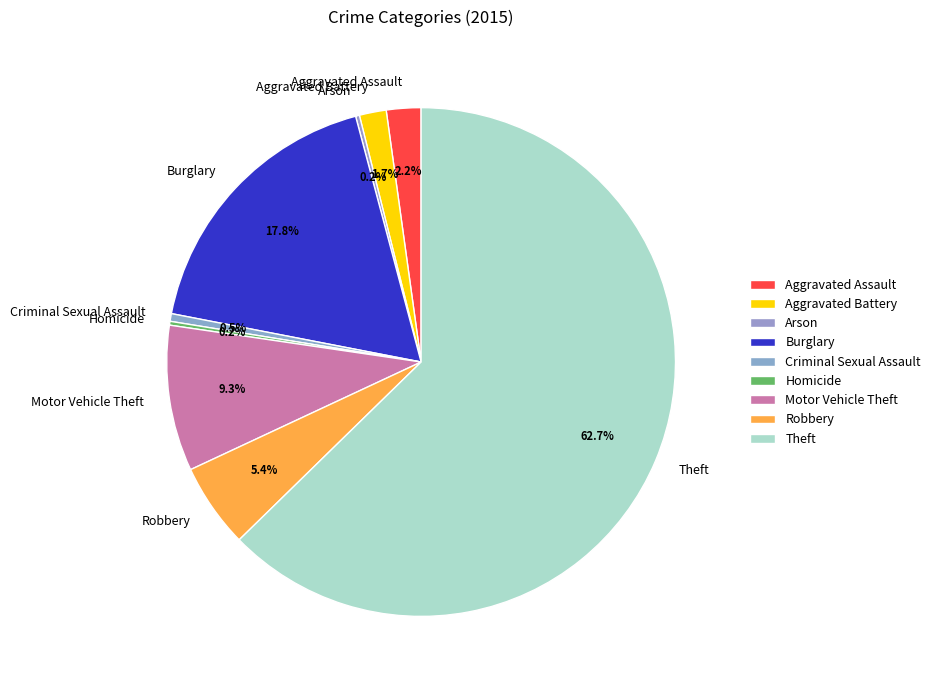

What is the majority slice?

Theft